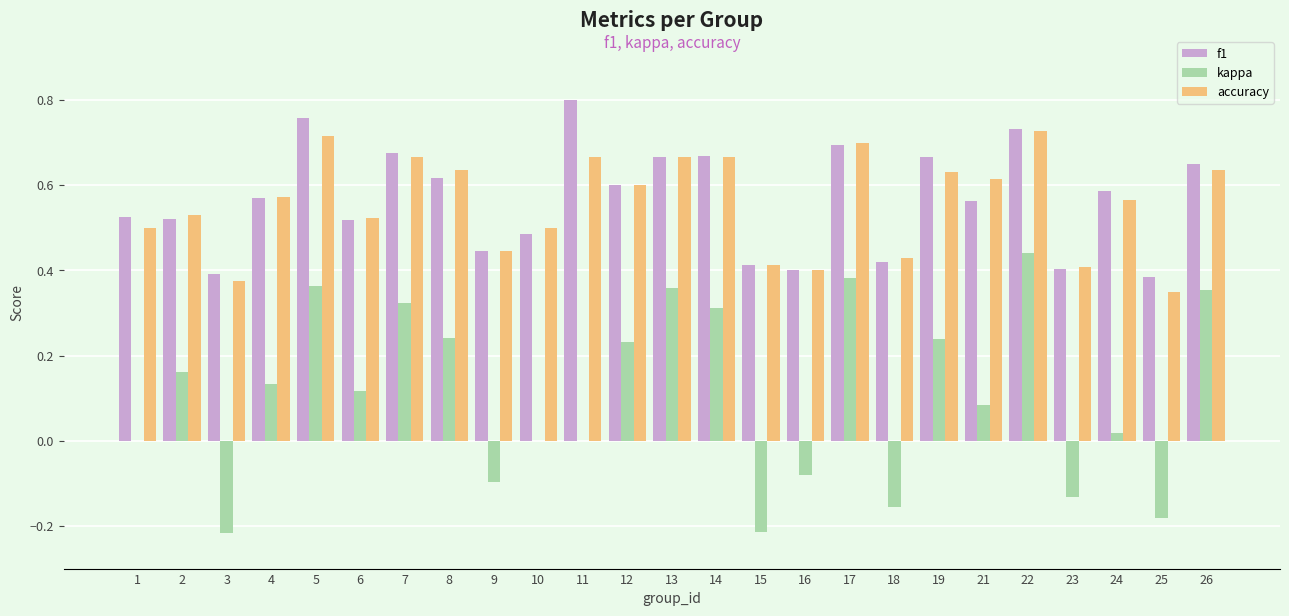

Is the value of f1 at 5 greater than the value of kappa at 26?

Yes